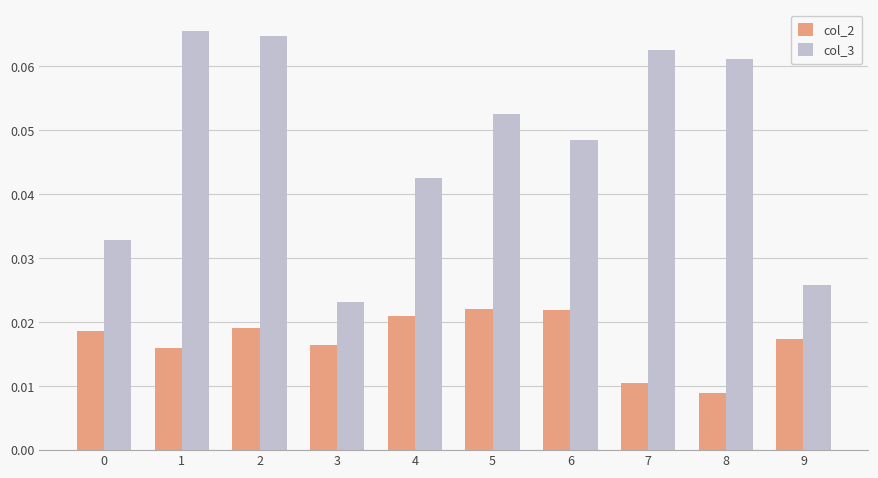

Rank the series by their average value, from highest to lowest.

col_3, col_2